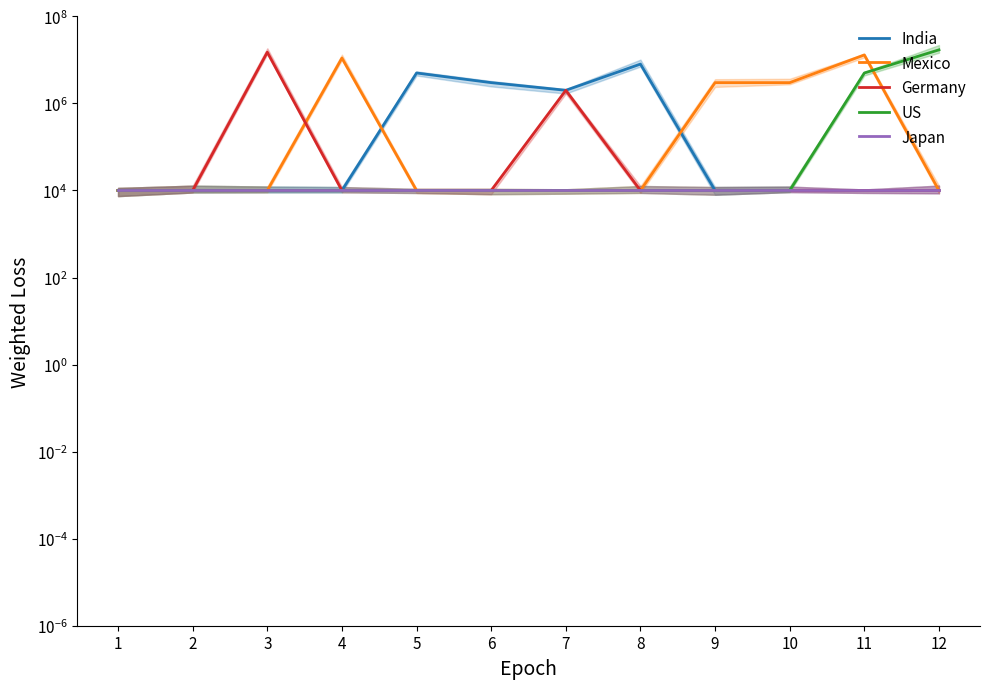

True or false: India and Japan intersect in this chart.

False